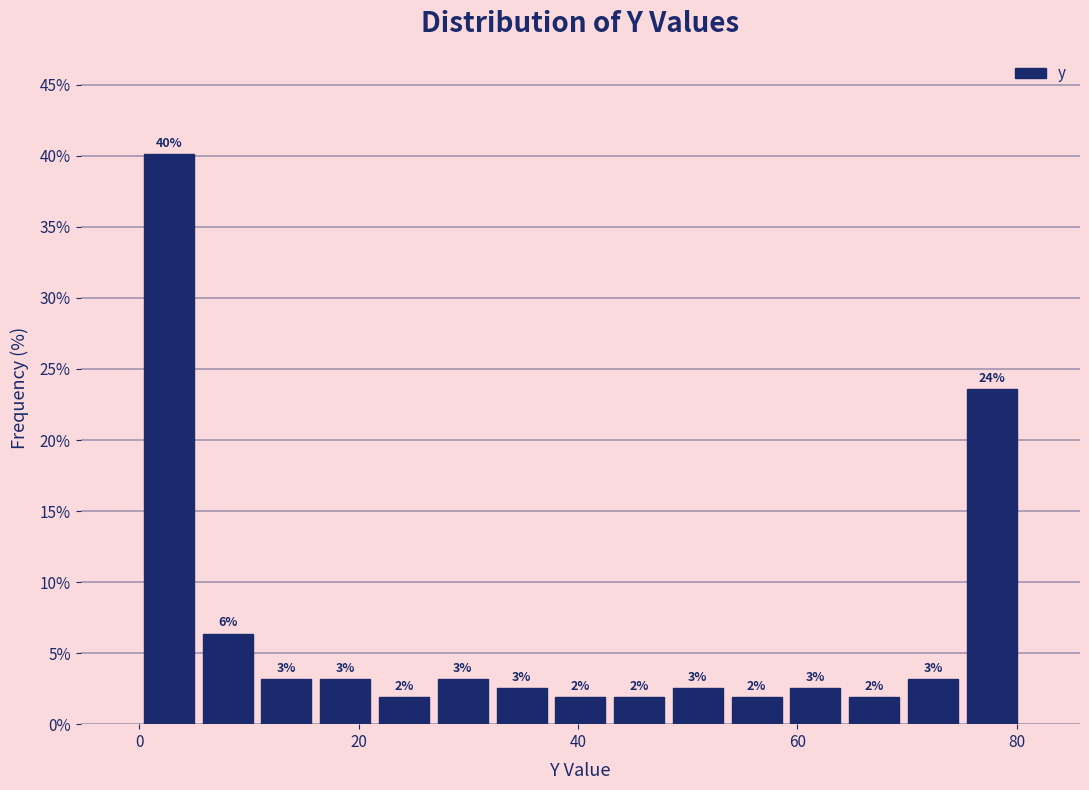

Read against the x-axis, roughly where is the centre of the tallest bar?

2